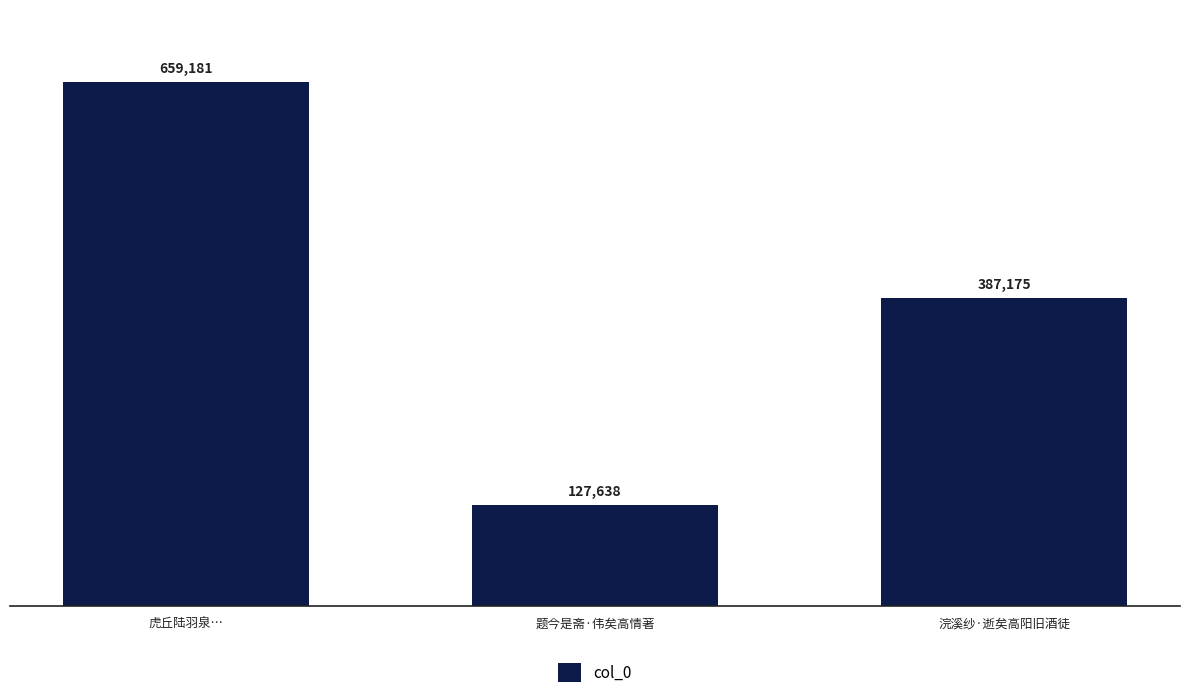

Count the values in the range 127638 to 659181.

3